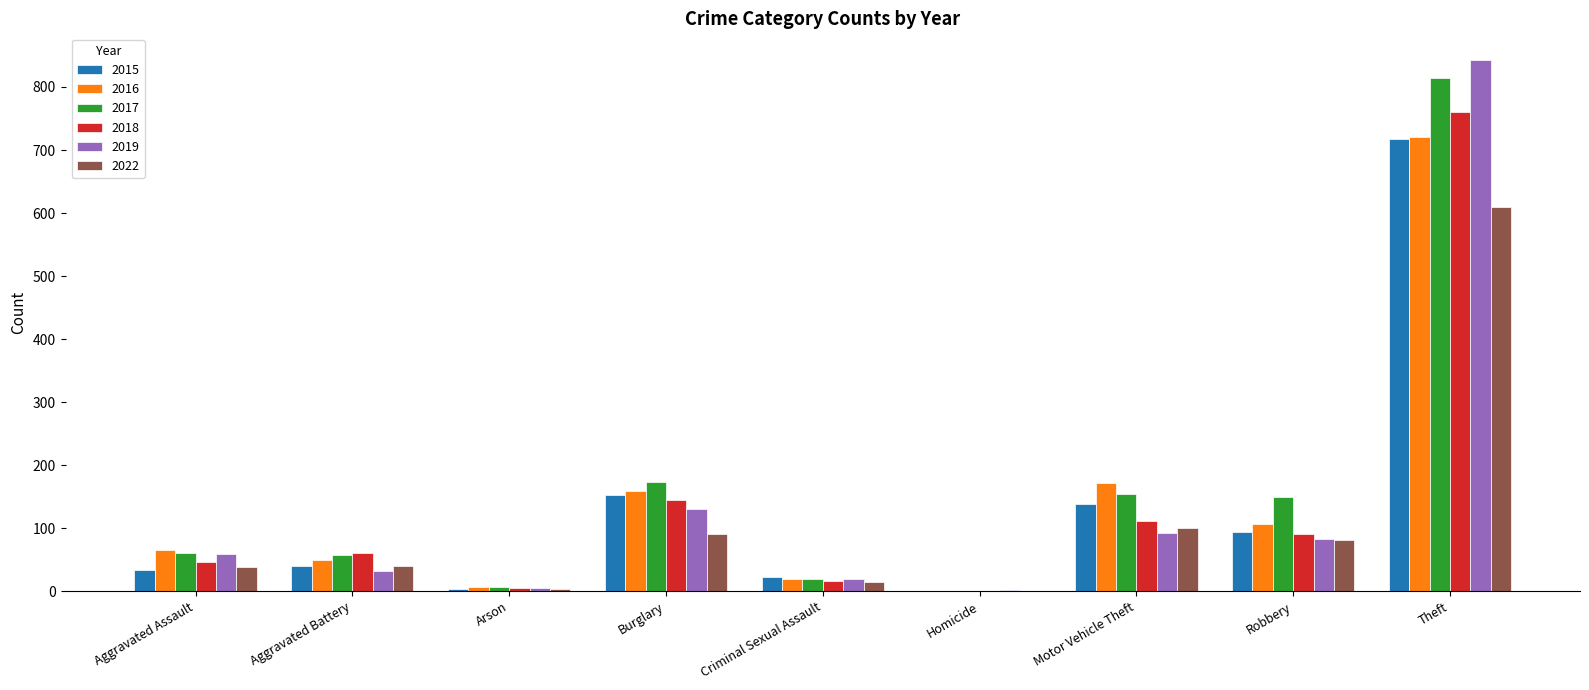

At which category is the sum across all series the highest?

Theft